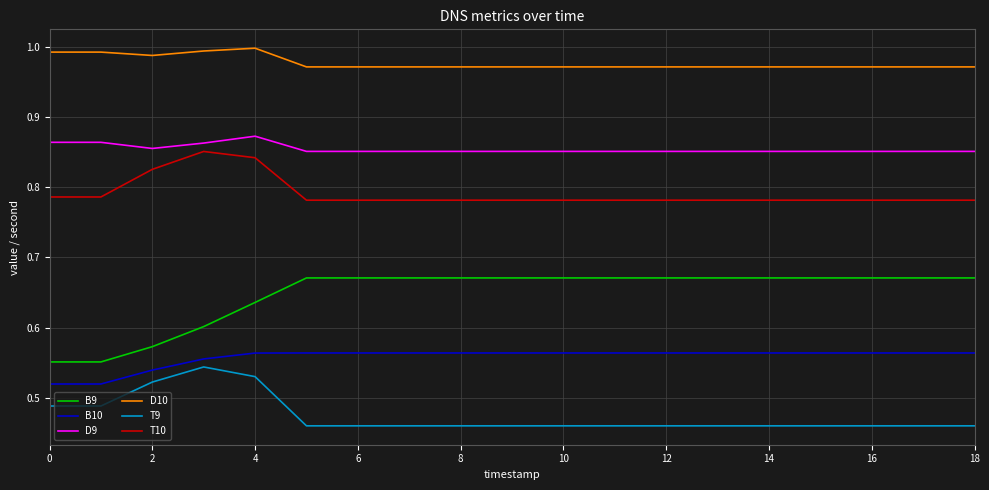

Which series has the widest spread of values?

B9